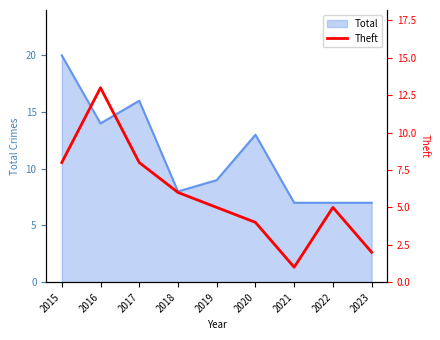

What is the highest value of the Total series?

20